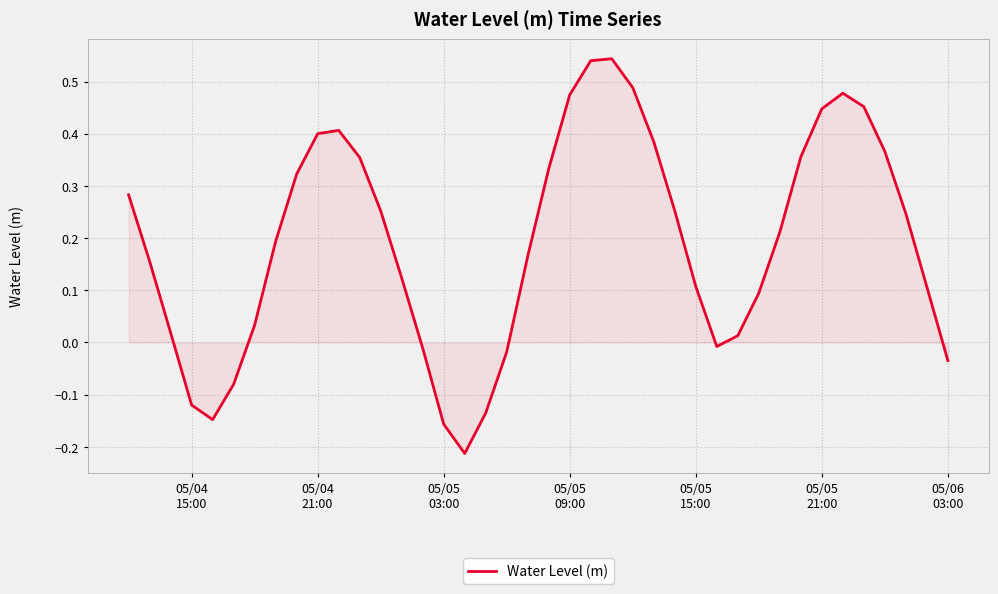

What is the difference between the maximum and minimum values?

0.8